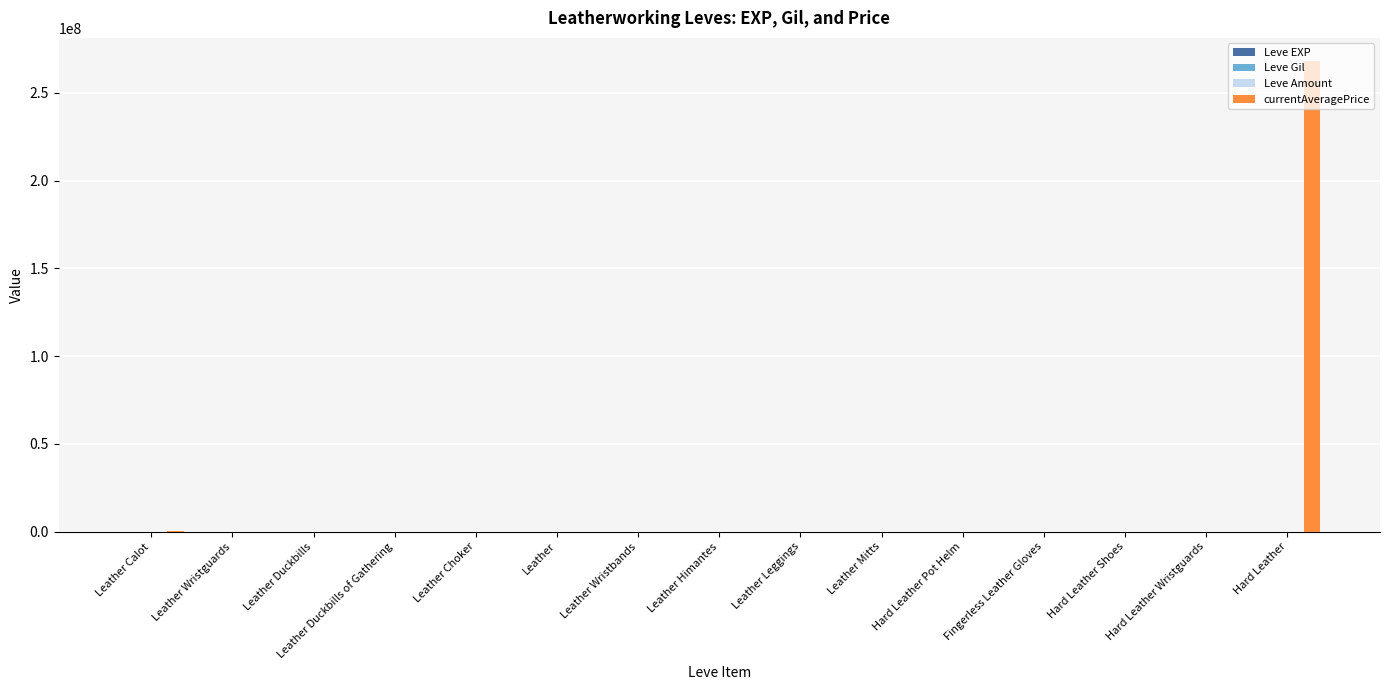

What position from the right is Leather Mitts?

6